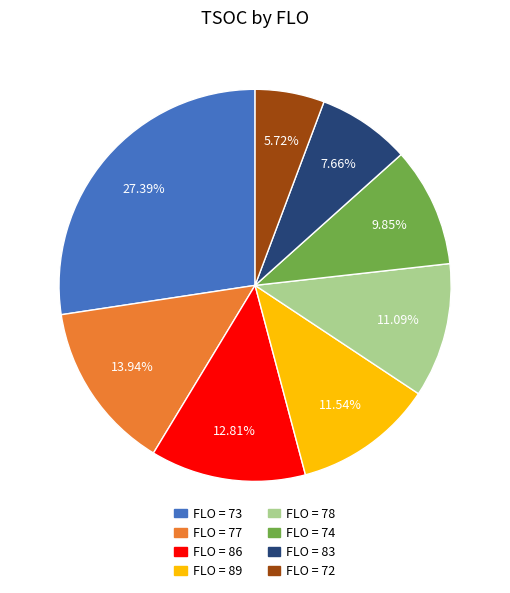

To the nearest percent, what is the average slice percentage?

12%